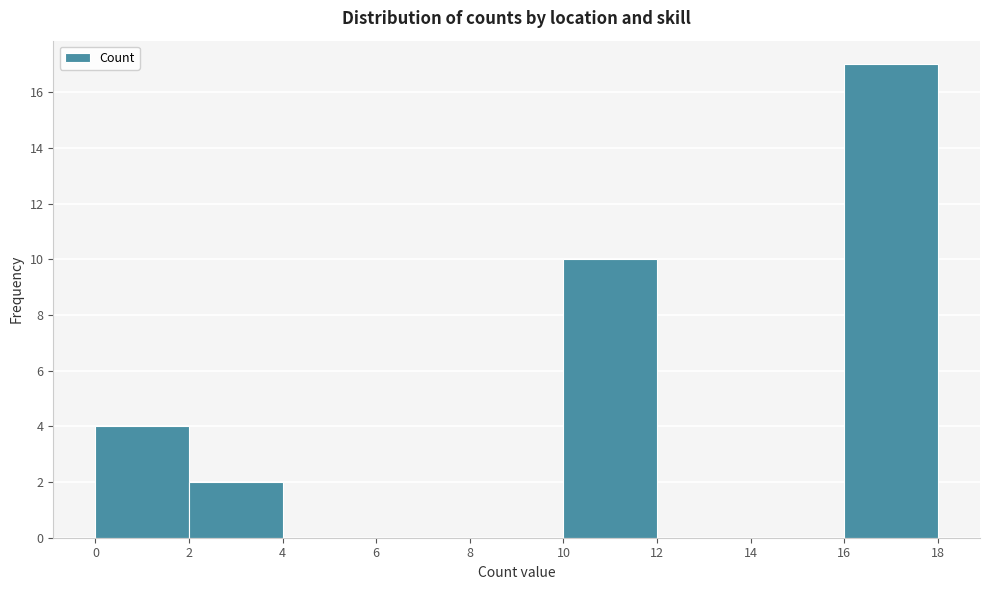

Reading left to right, list every bar in this chart as the range it spans on the x-axis followed by its height. The values are not printed on the chart, so give them approximately, as read against the axis.

0 to 2: 4
2 to 4: 2
4 to 6: 0
6 to 8: 0
8 to 10: 0
10 to 12: 10
12 to 14: 0
14 to 16: 0
16 to 18: 17